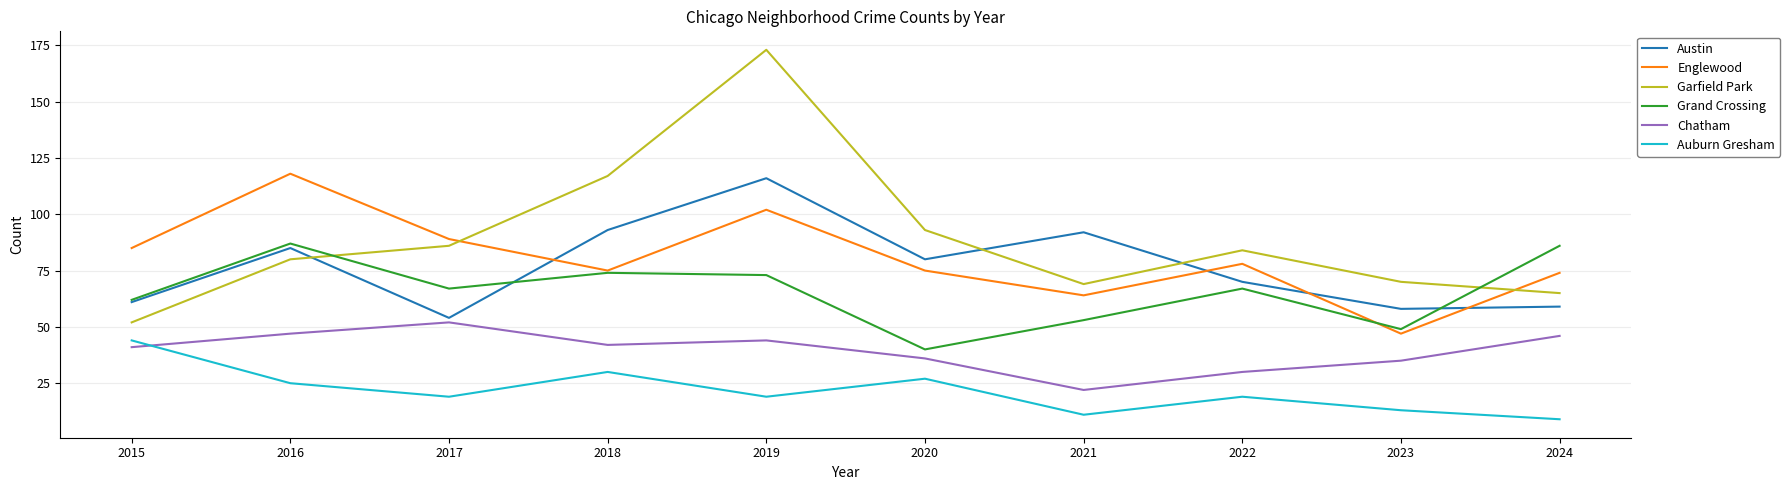

True or false: Garfield Park has a value of 56 at 2016.

False